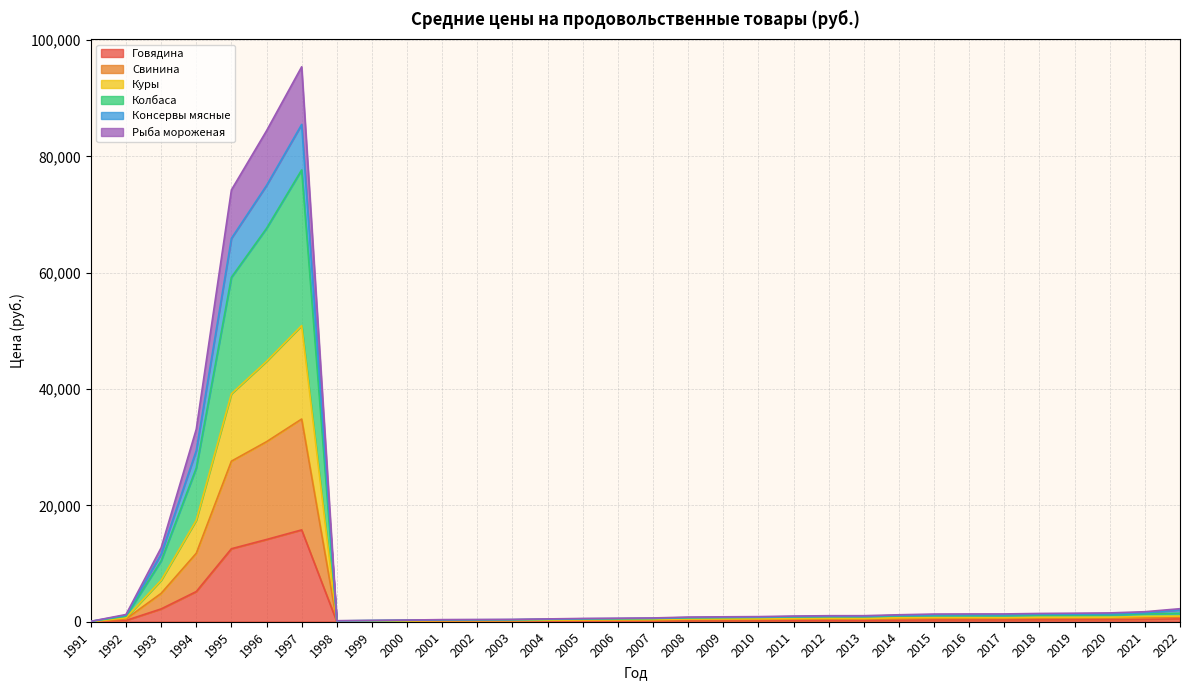

What is the difference between the Рыба мороженая values at 1999 and 2018?

632.4